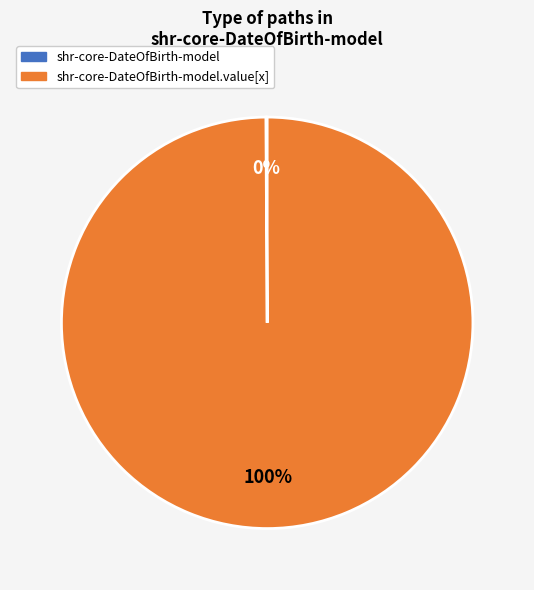

To the nearest percent, what is the average slice percentage?

50%